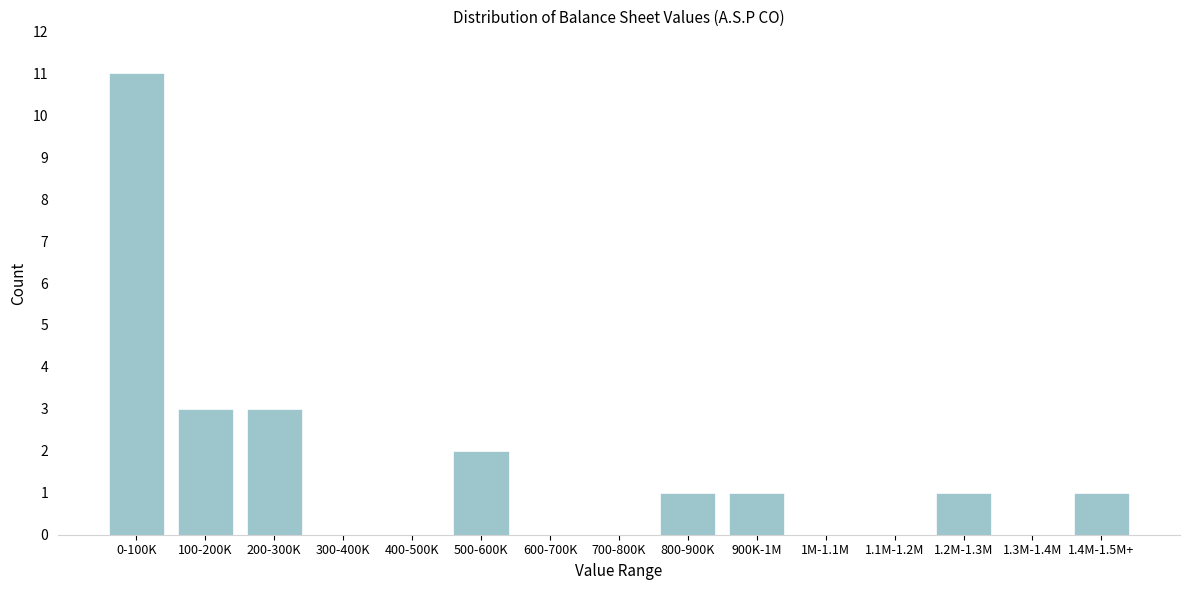

Reading right to left, extract all data points from this chart.

1.4M-1.5M+=1	1.3M-1.4M=0	1.2M-1.3M=1	1.1M-1.2M=0	1M-1.1M=0	900K-1M=1	800-900K=1	700-800K=0	600-700K=0	500-600K=2	400-500K=0	300-400K=0	200-300K=3	100-200K=3	0-100K=11